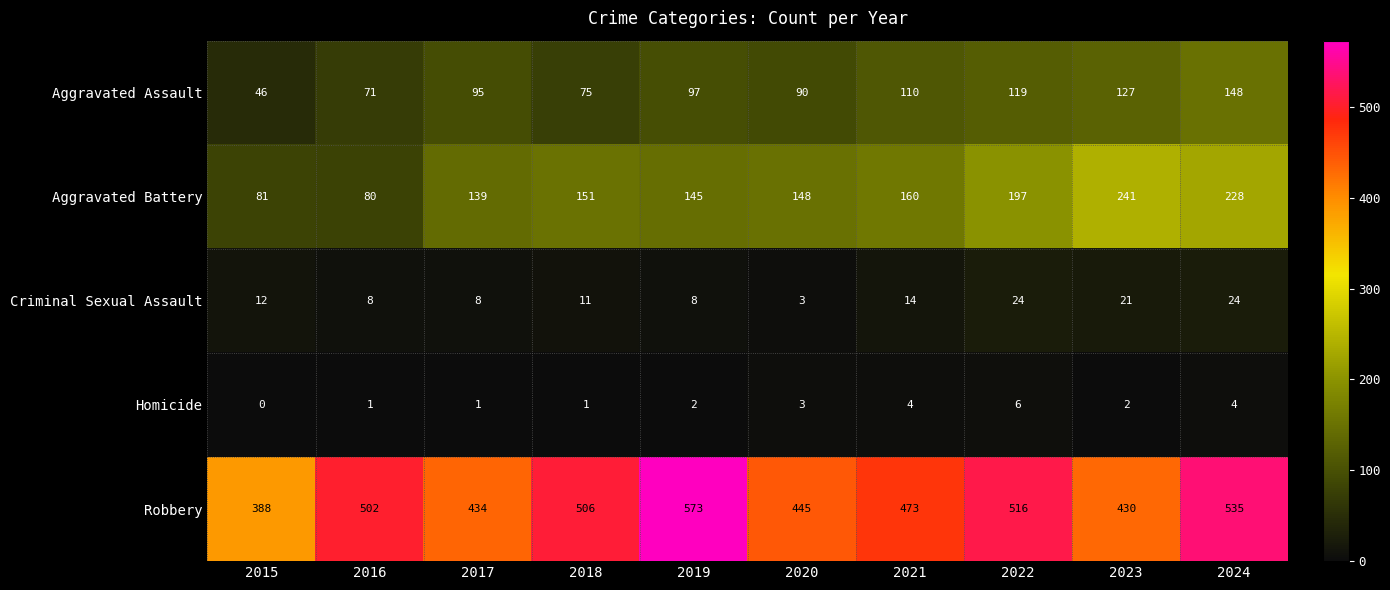

What is the sum of the Robbery values at 2016 and 2022?

1018